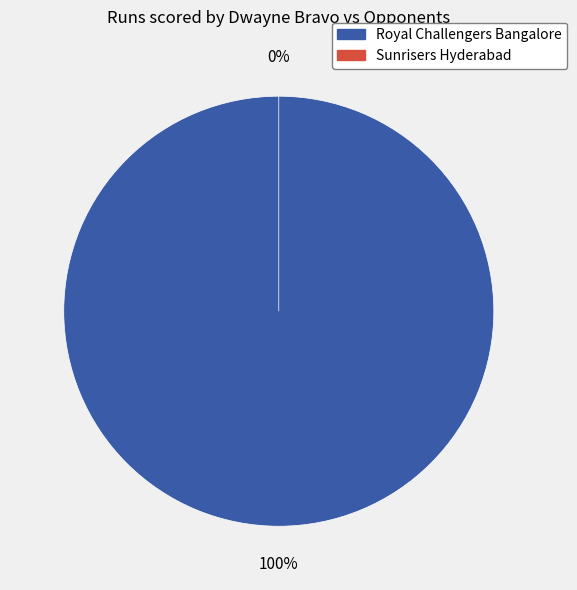

Does Royal Challengers Bangalore represent more than half of the total?

Yes